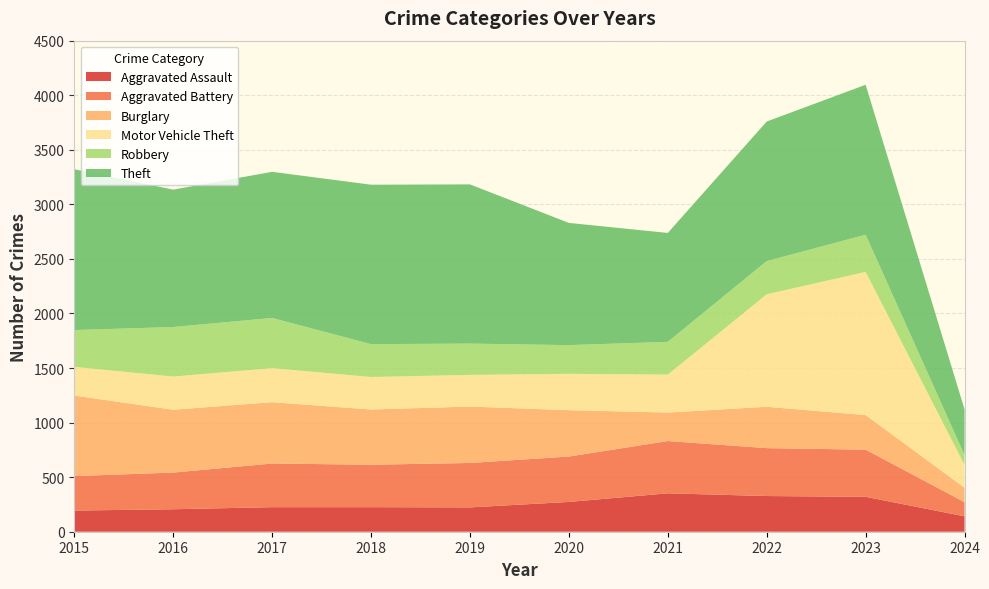

Reading left to right, list all the values displayed in this chart.

Aggravated Assault: 194	206	225	225	223	273	352	327	320	141
Aggravated Battery: 316	336	400	389	407	416	479	439	432	130
Burglary: 738	576	562	506	517	425	261	379	317	132
Motor Vehicle Theft: 263	304	312	298	290	333	348	1031	1312	209
Robbery: 337	454	460	301	287	263	300	304	341	90
Theft: 1474	1259	1339	1461	1459	1120	998	1279	1374	419